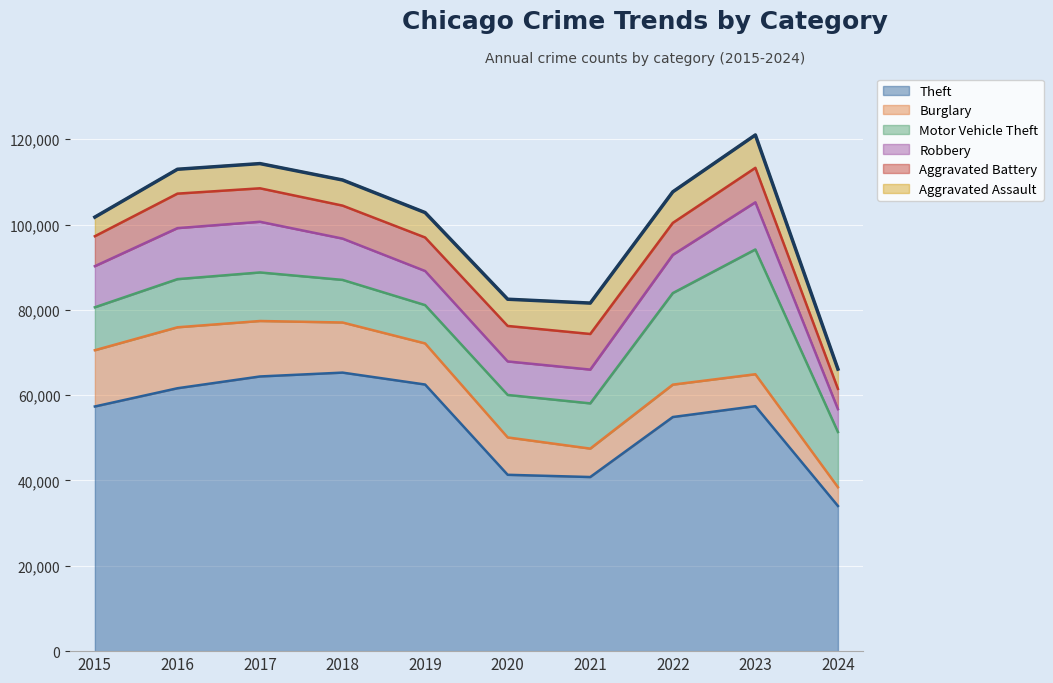

What is the value of the Aggravated Battery point at the 9th from the left?

8080